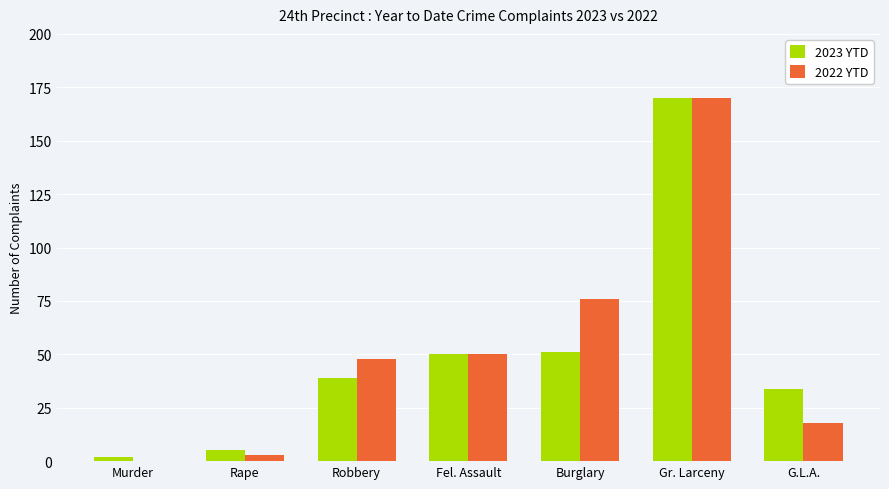

Between Fel. Assault and Burglary, which series saw the biggest shift?

2022 YTD